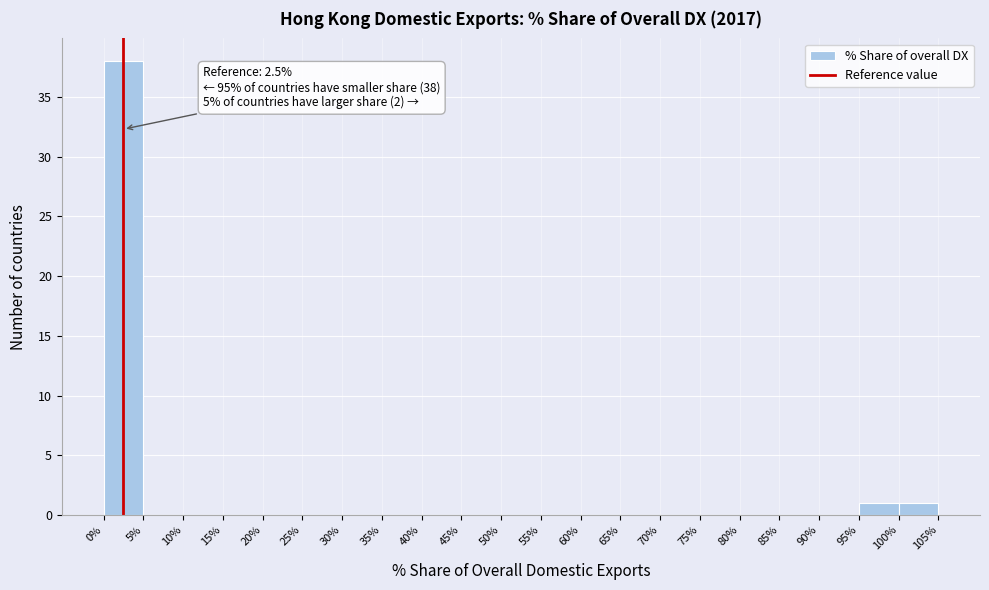

Over which range of the x-axis is the bar tallest?

0% to 5%